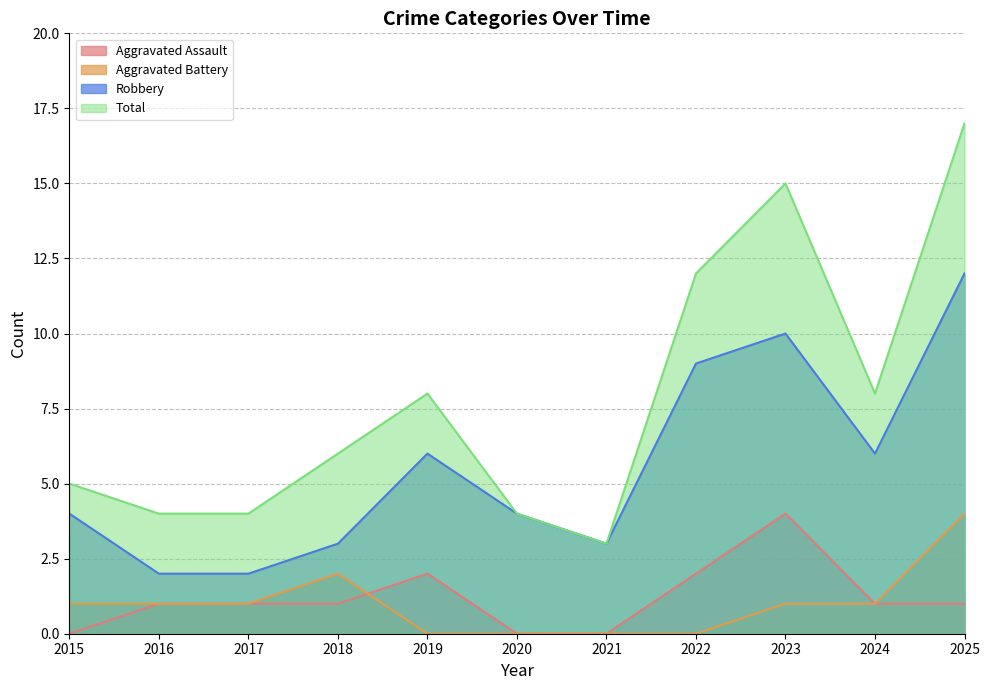

What is the difference between the maximum and minimum values in the Robbery series?

10